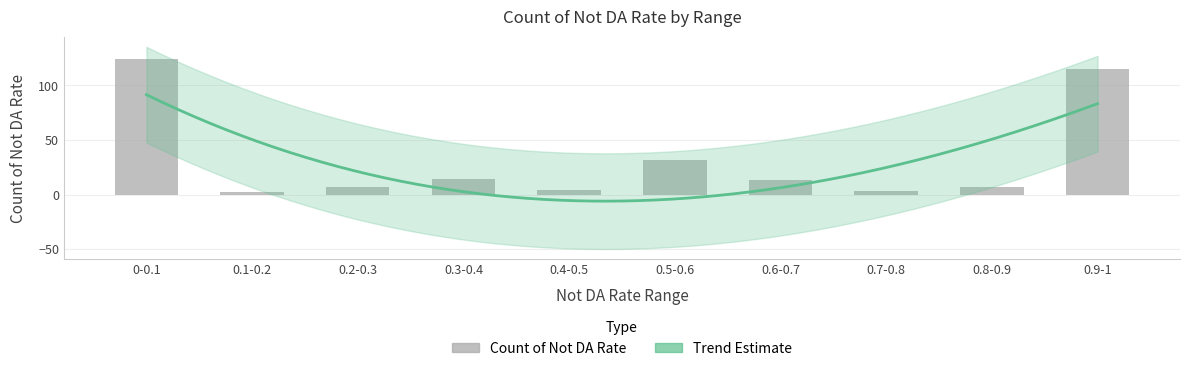

What is the difference between the values at 0.6-0.7 and 0.3-0.4?

1